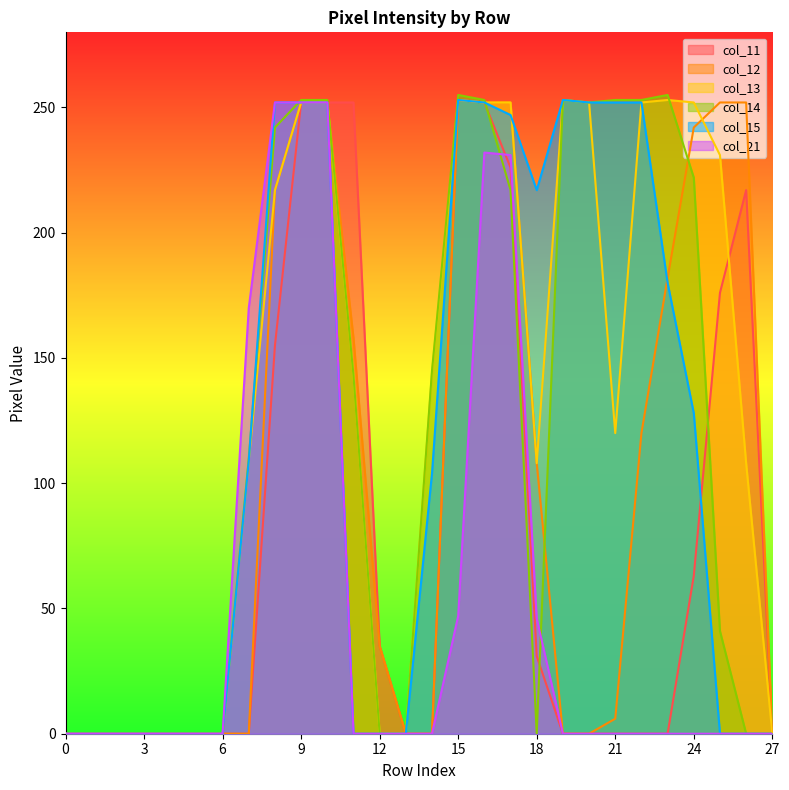

How many series are shown in this chart?

6